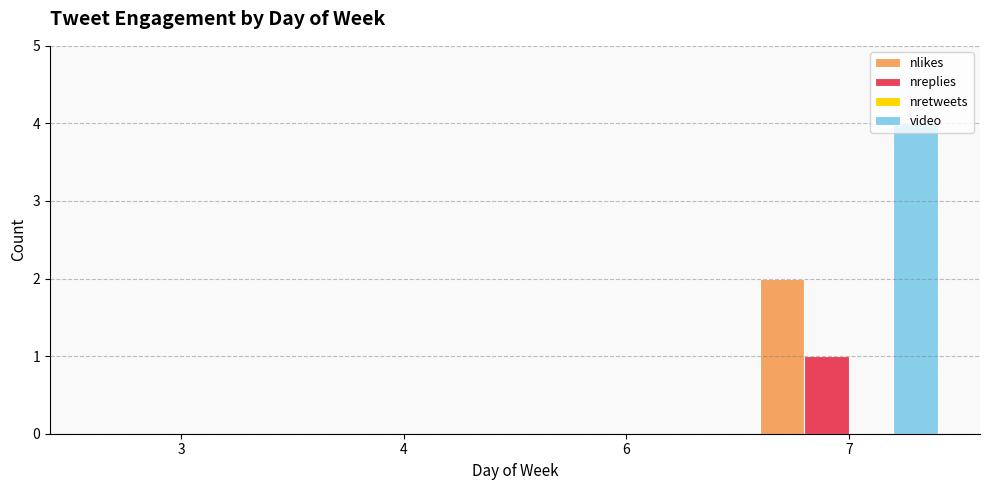

Which label corresponds to the largest value in the chart?

7